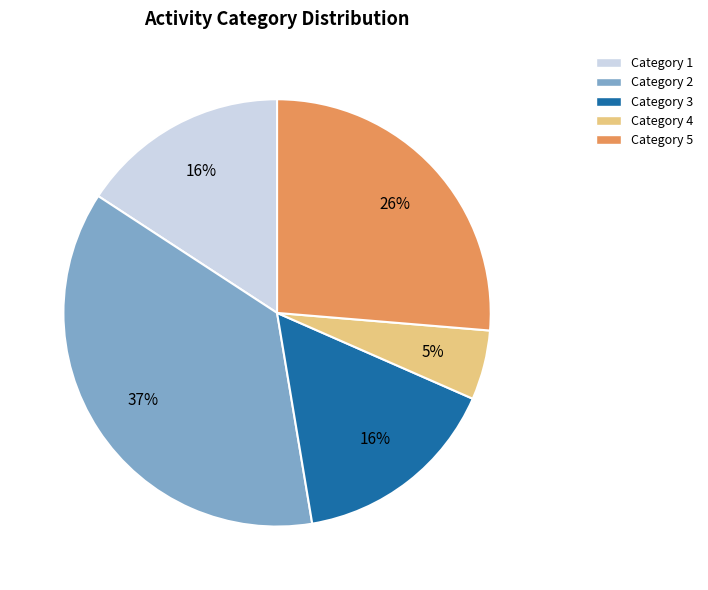

To the nearest percent, what is the difference between the largest and smallest slice percentages?

32%